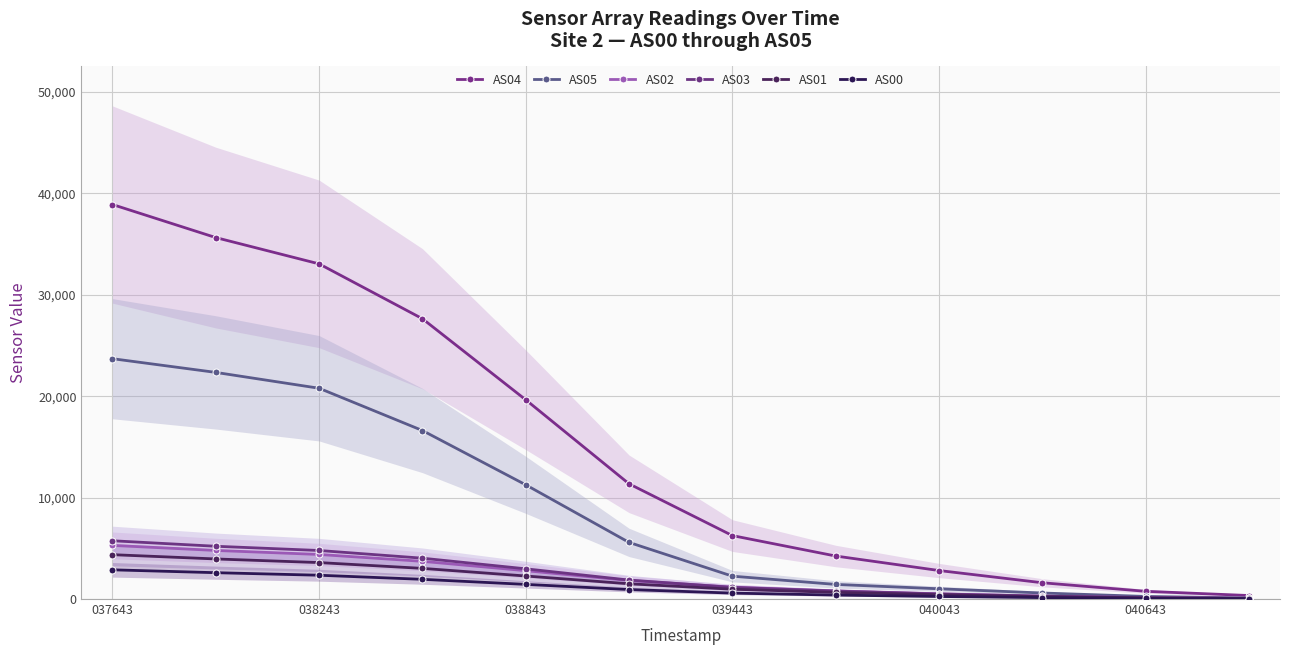

How many data points in AS05 are above 5582?

5